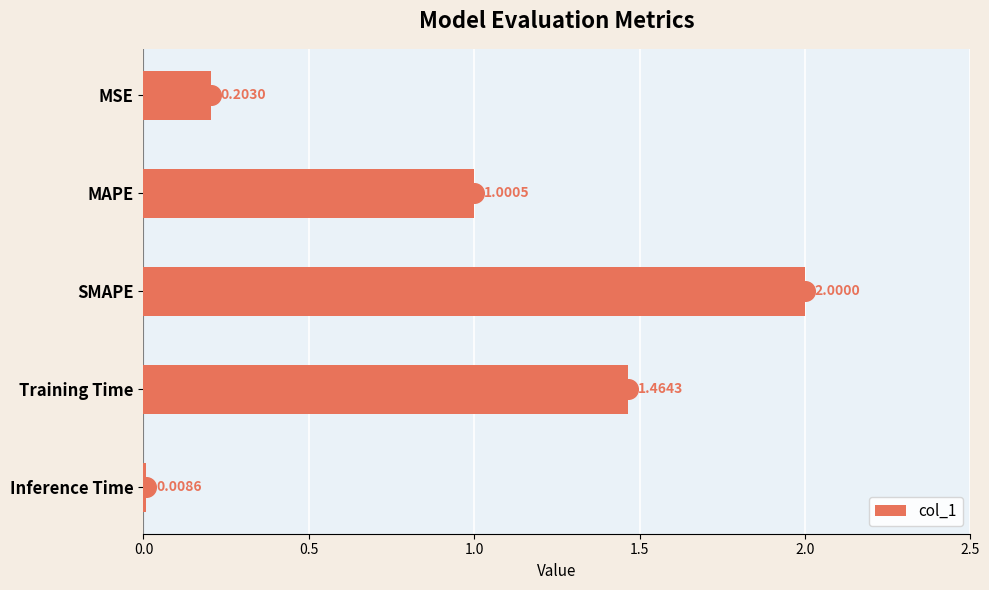

At which label does col_1 reach its minimum?

Inference Time